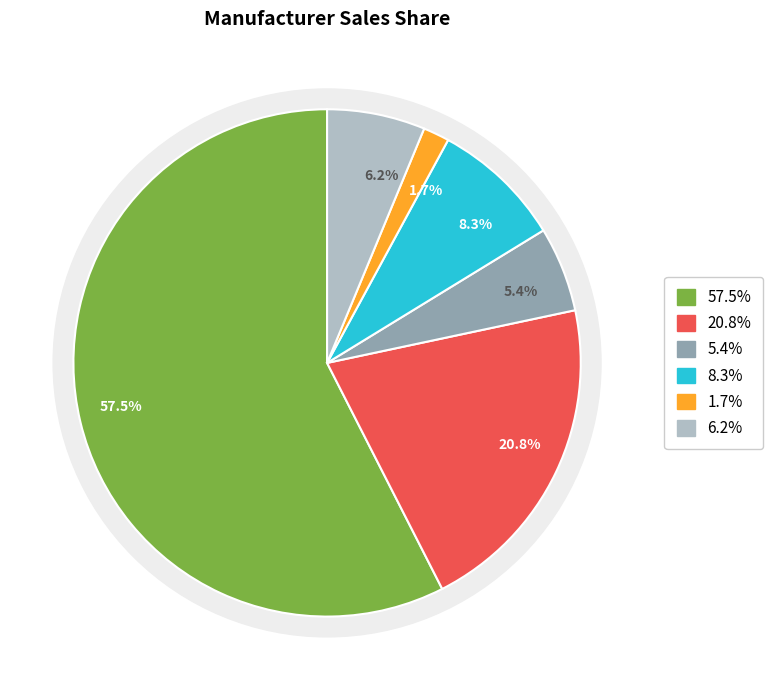

True or false: Others accounts for 1% of the total.

False